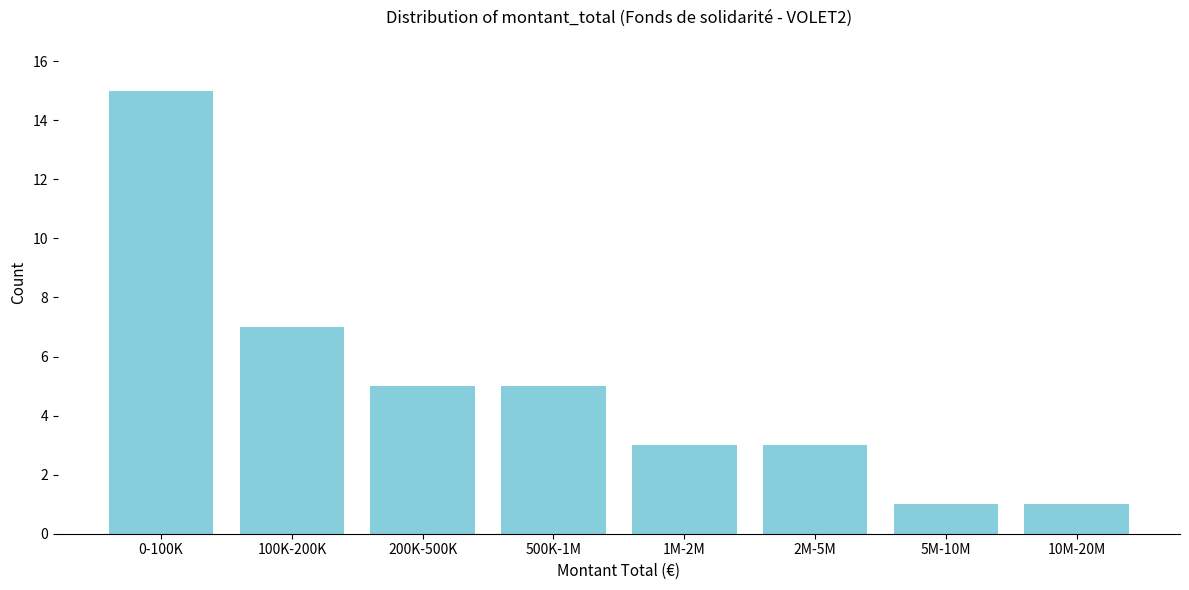

Reading left to right, transcribe all the data shown in this chart.

0-100K=15	100K-200K=7	200K-500K=5	500K-1M=5	1M-2M=3	2M-5M=3	5M-10M=1	10M-20M=1